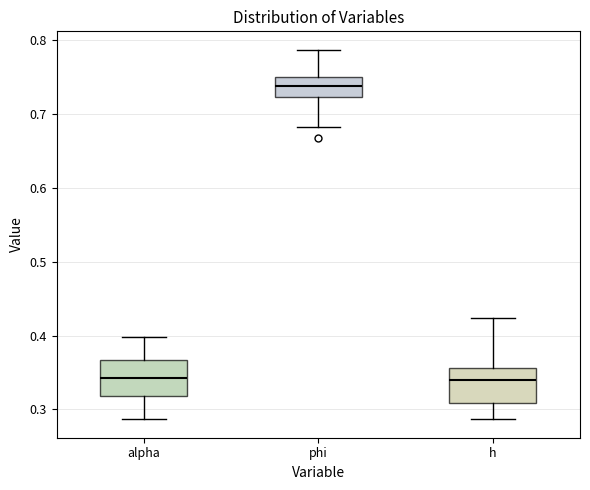

Reading left to right, read every box against the y-axis: the position of its median line, the range the box covers, and the ends of its whiskers. The values are not printed on the chart, so give them approximately, as read against the axis.

alpha: median 0.34, box 0.32 to 0.37, whiskers 0.29 to 0.40
phi: median 0.74, box 0.72 to 0.75, whiskers 0.68 to 0.79
h: median 0.34, box 0.31 to 0.36, whiskers 0.29 to 0.42